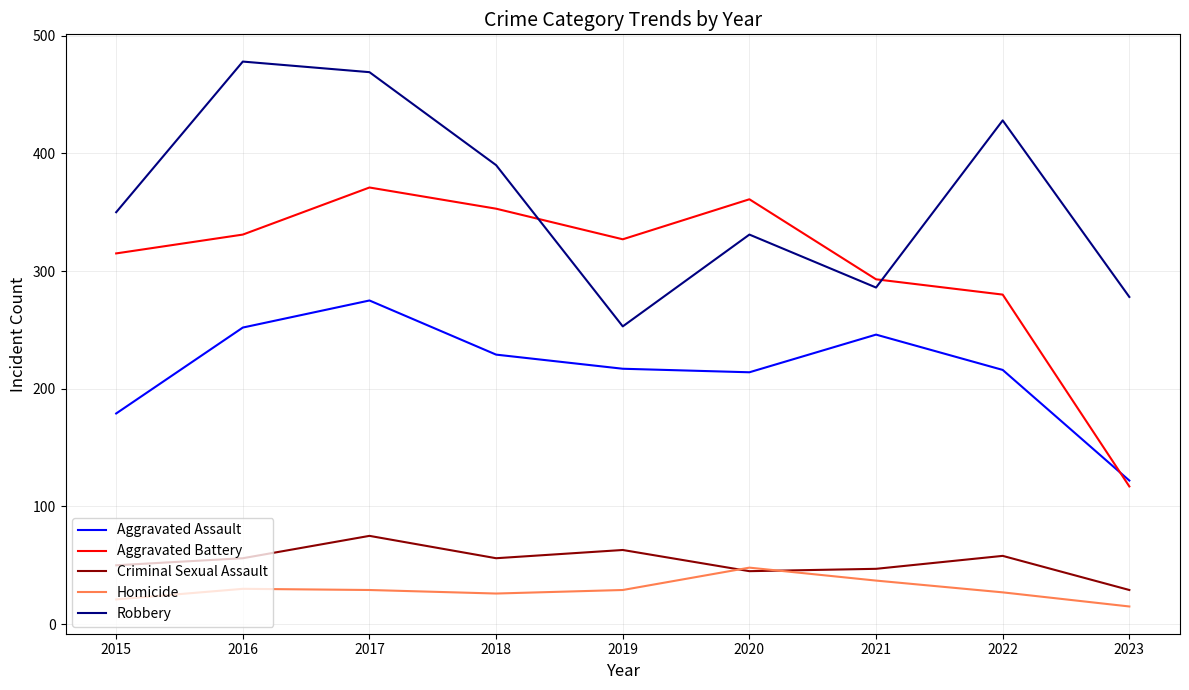

In Criminal Sexual Assault, how many points are lower than both neighbors (excluding endpoints)?

2